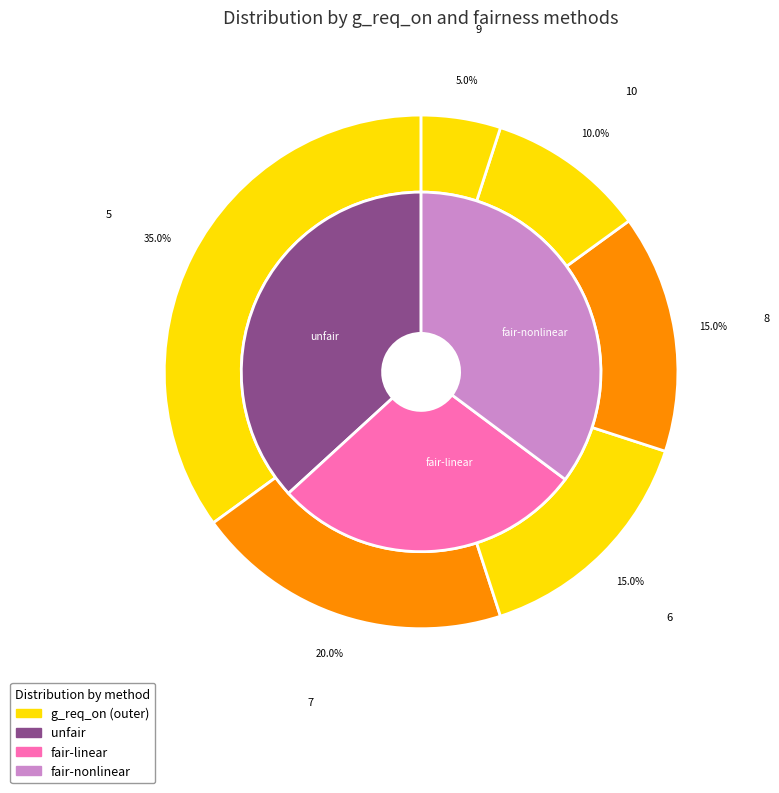

Rank the series by their average value, from lowest to highest.

fair-linear, fair-nonlinear, unfair